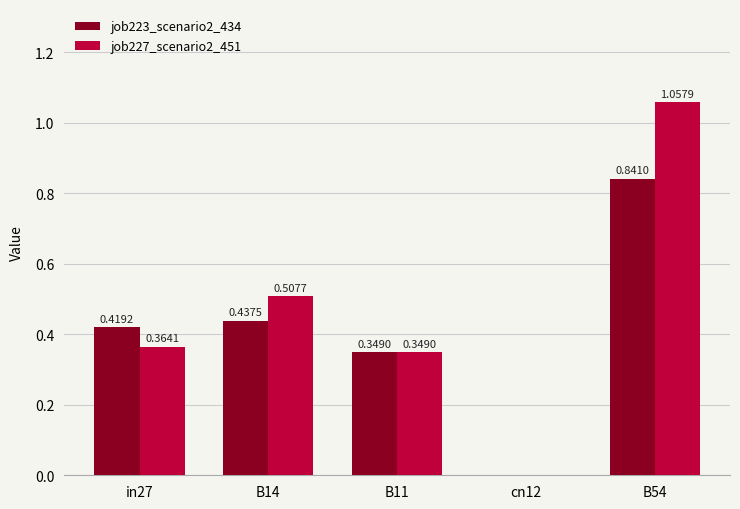

The job227_scenario2_451 series shows 0.7 at B14. True or false?

False